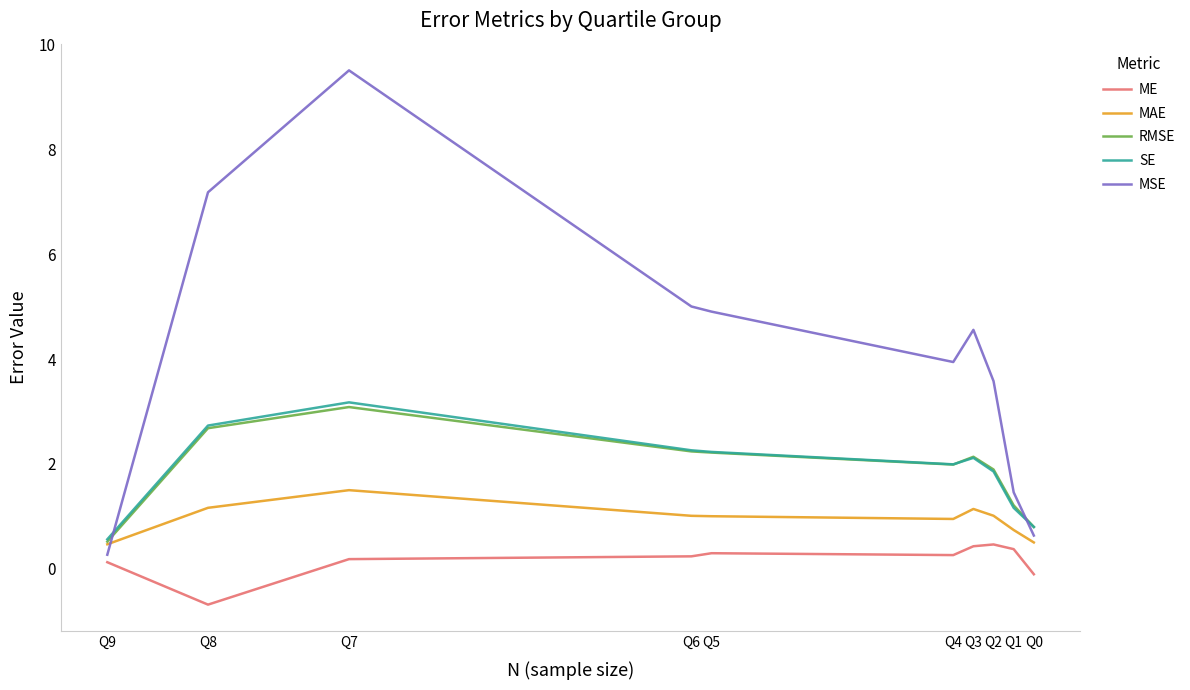

How many data points in RMSE are above 2?

5